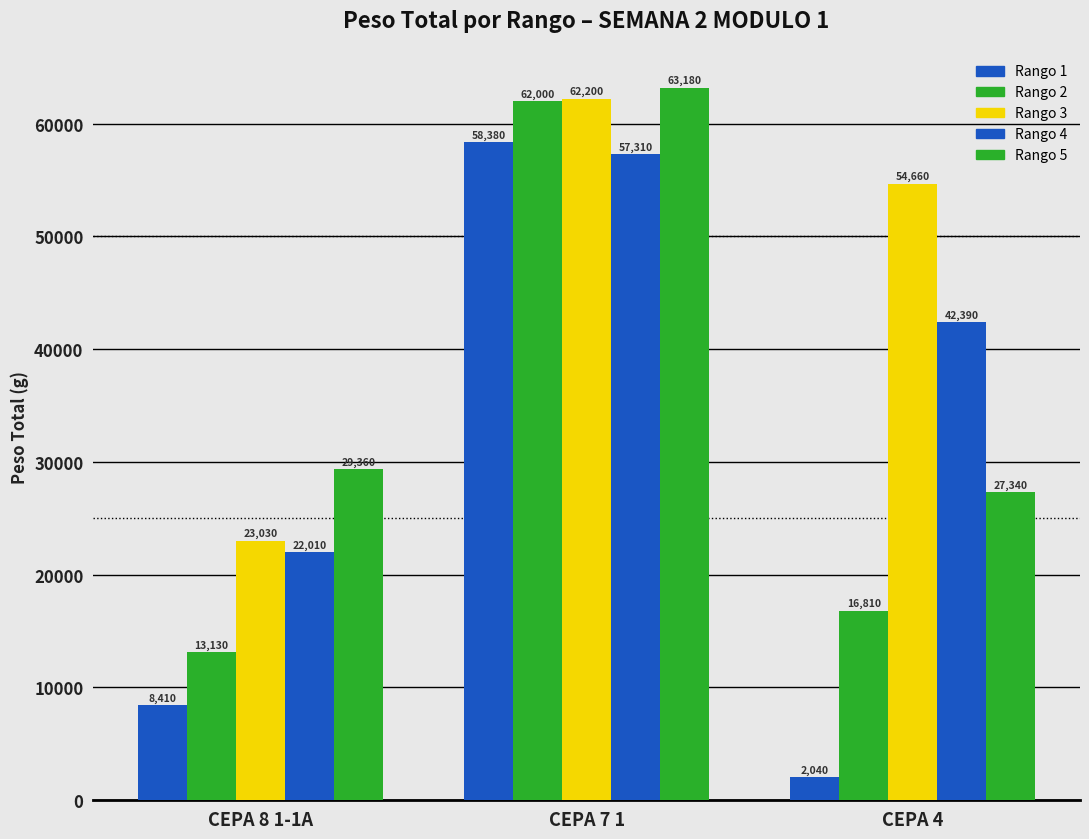

What is the sum of all Rango 4 values?

121710